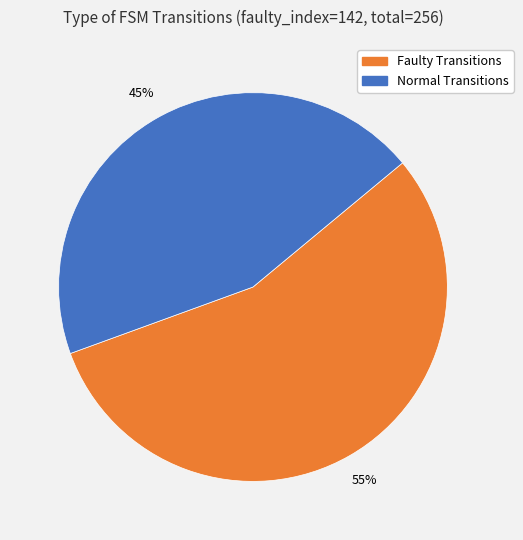

To the nearest percent, what is the average slice percentage?

50%